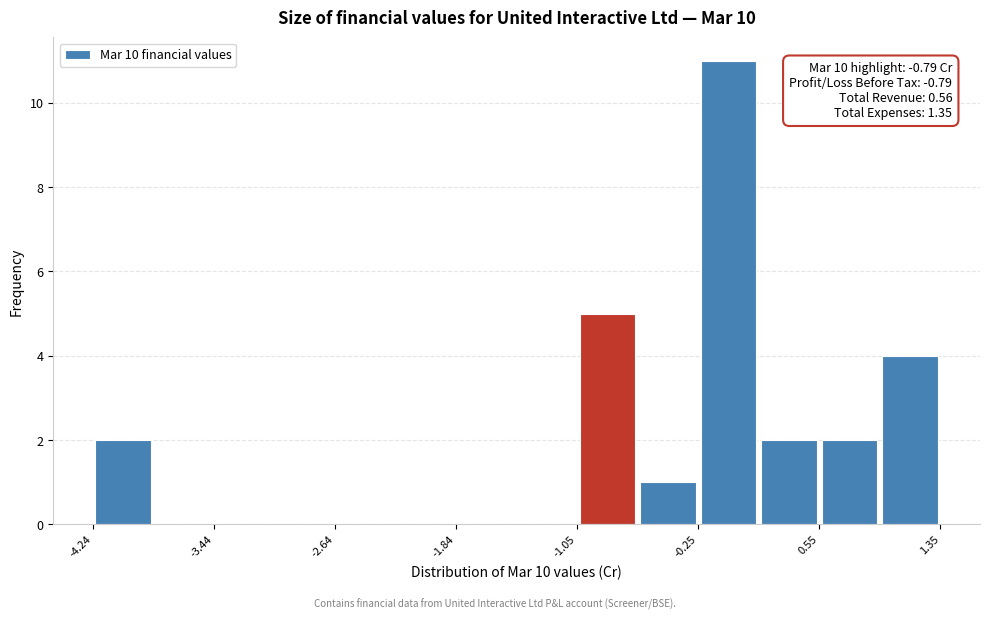

Read against the x-axis, roughly where is the centre of the tallest bar?

0.0